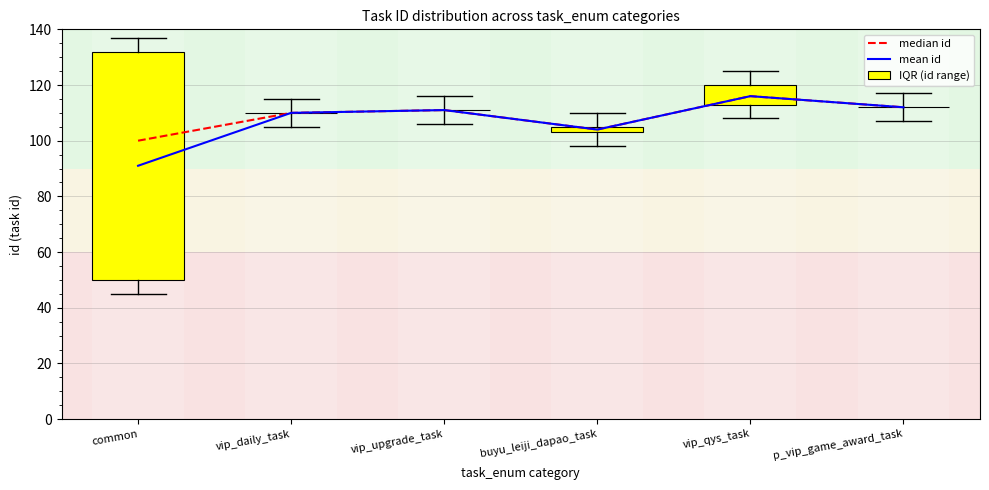

At which category is the sum across all series the highest?

common